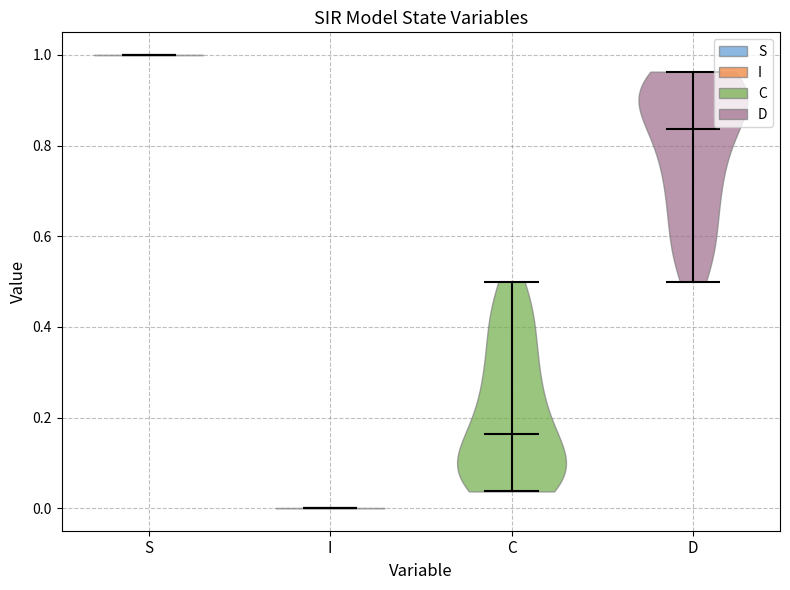

Which violin has the highest median line?

S